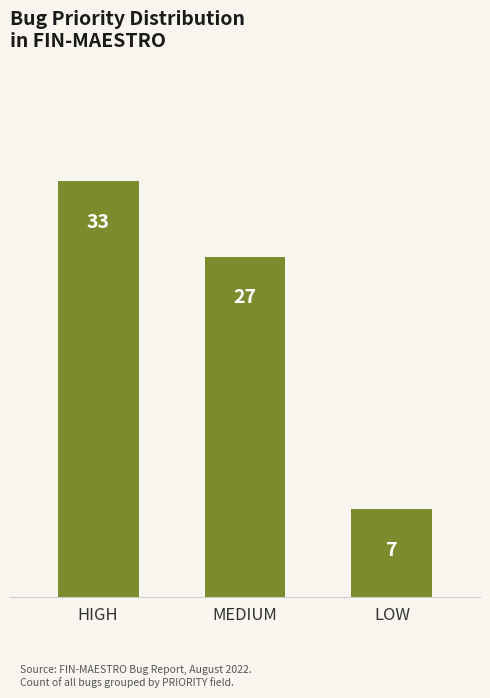

The value at MEDIUM is 12. True or false?

False